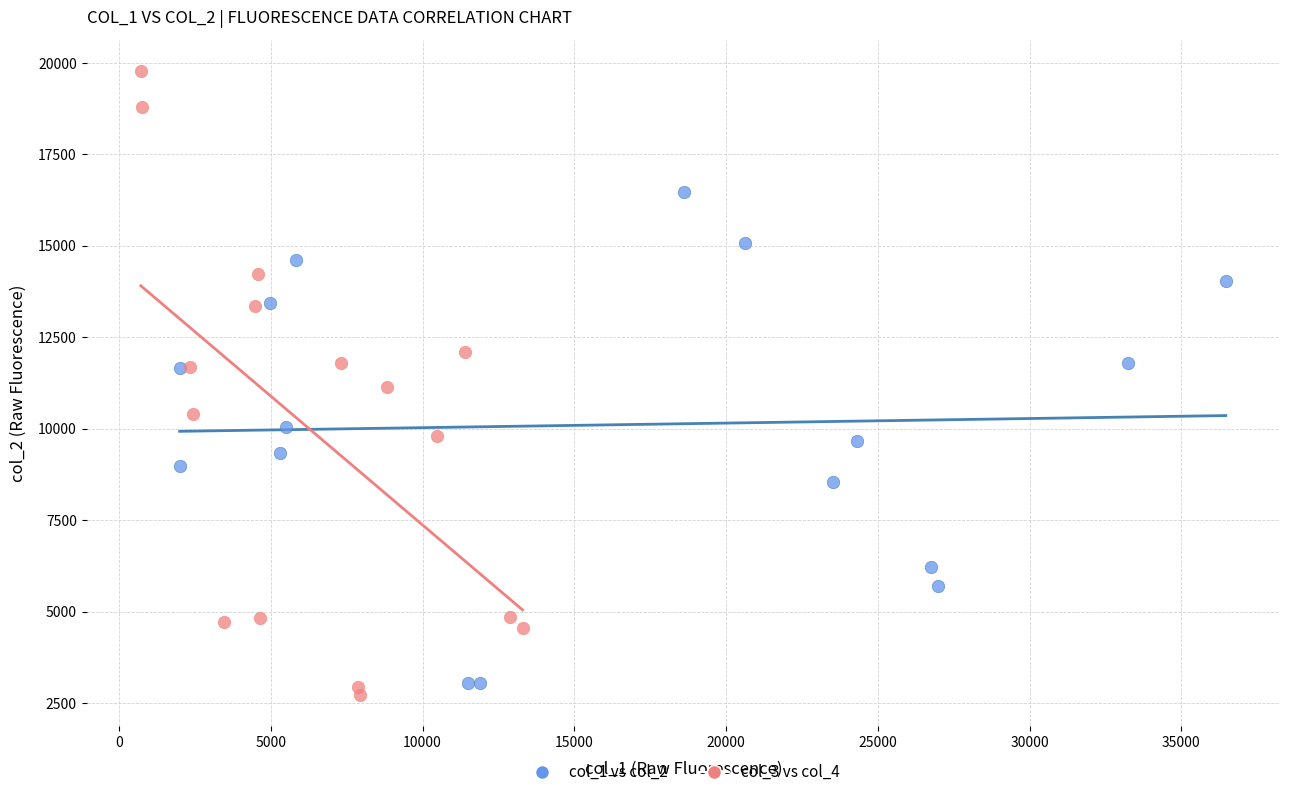

Which series reaches the maximum Y coordinate?

col_3 vs col_4